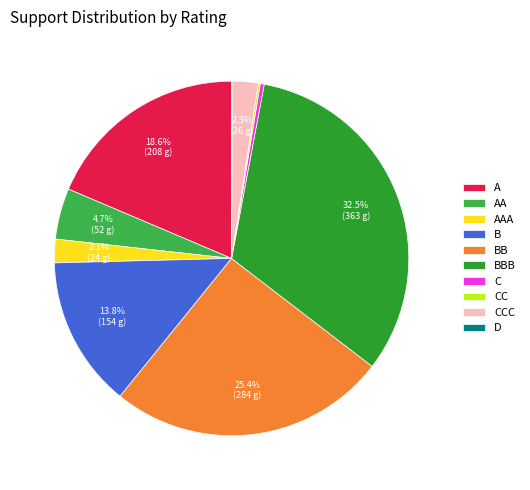

Is the sum of AA and C greater than half?

No